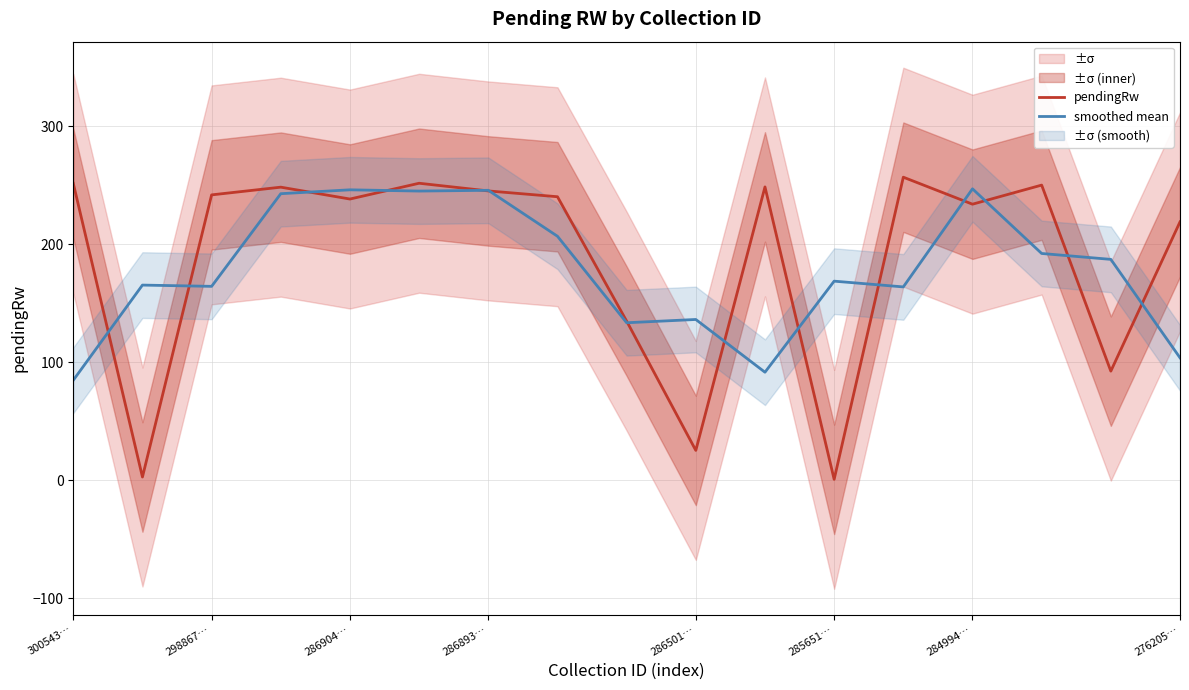

Count the number of categories in the chart.

17